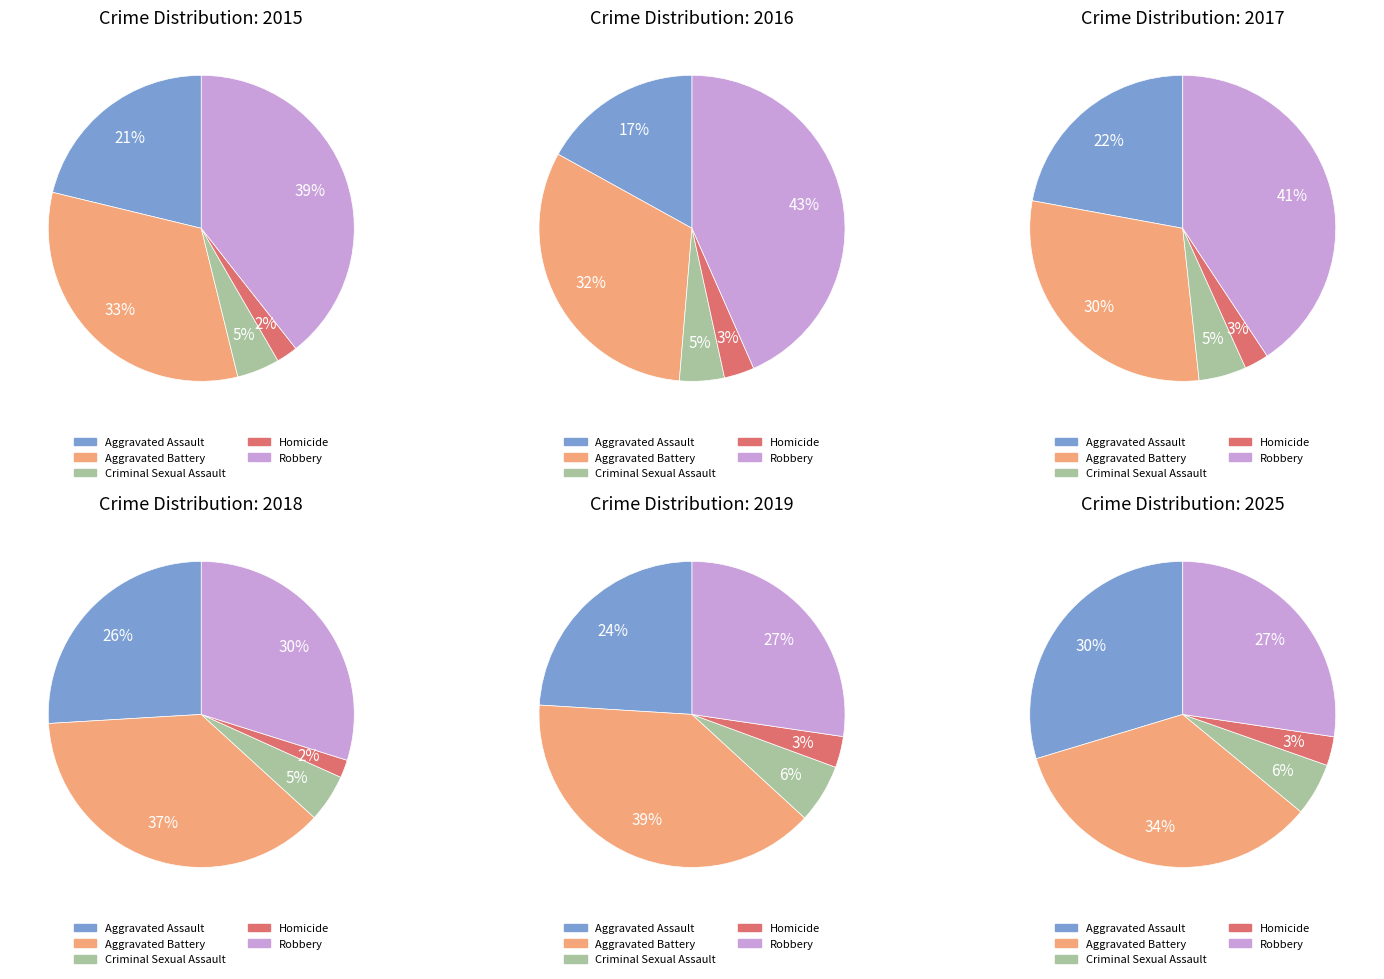

What is the total percentage of Aggravated Battery and Aggravated Assault?

53.8%